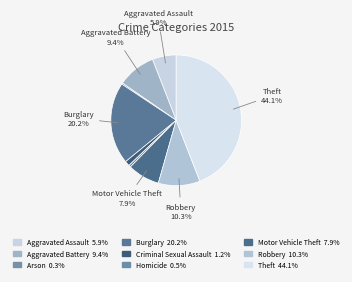

How many slices are in this pie chart?

9